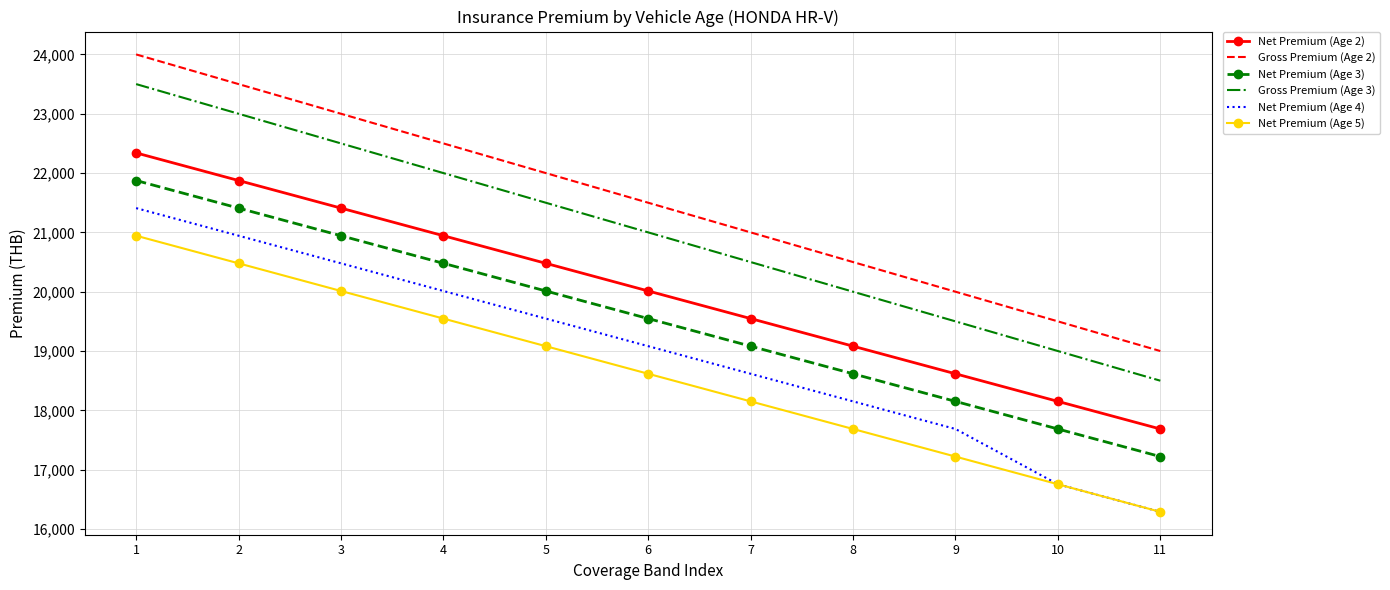

What is the difference between the maximum and minimum values in the Net Premium (Age 3) series?

4653.9